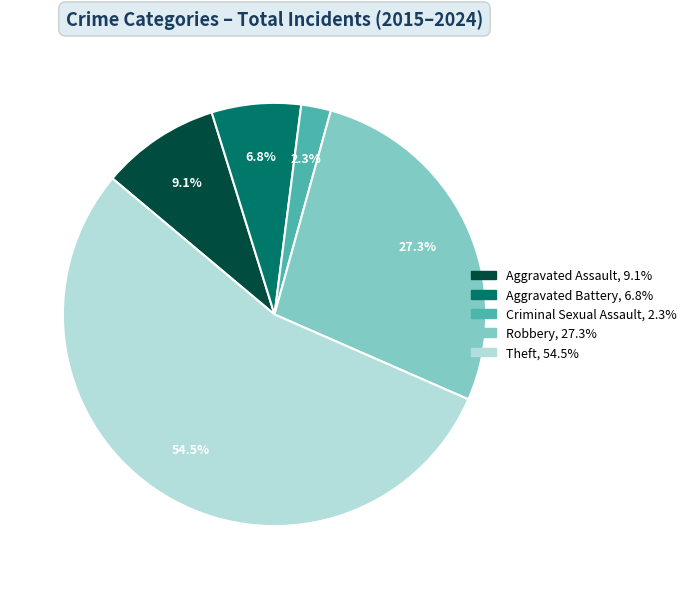

Count the number of slices in the pie.

5